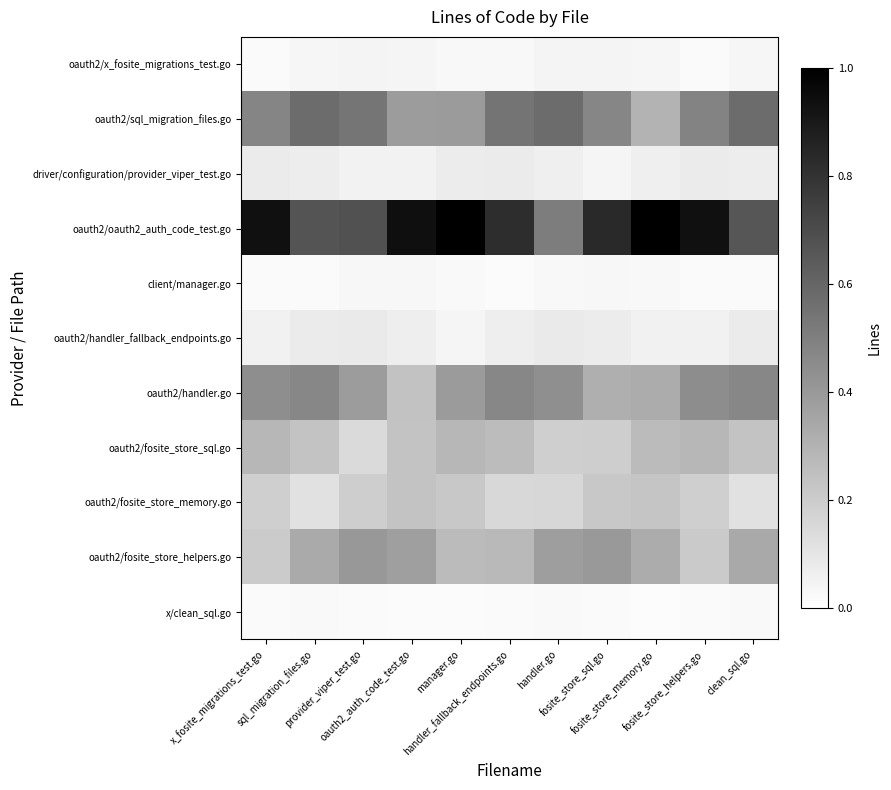

At which category is the sum across all series the highest?

handler_fallback_endpoints.go